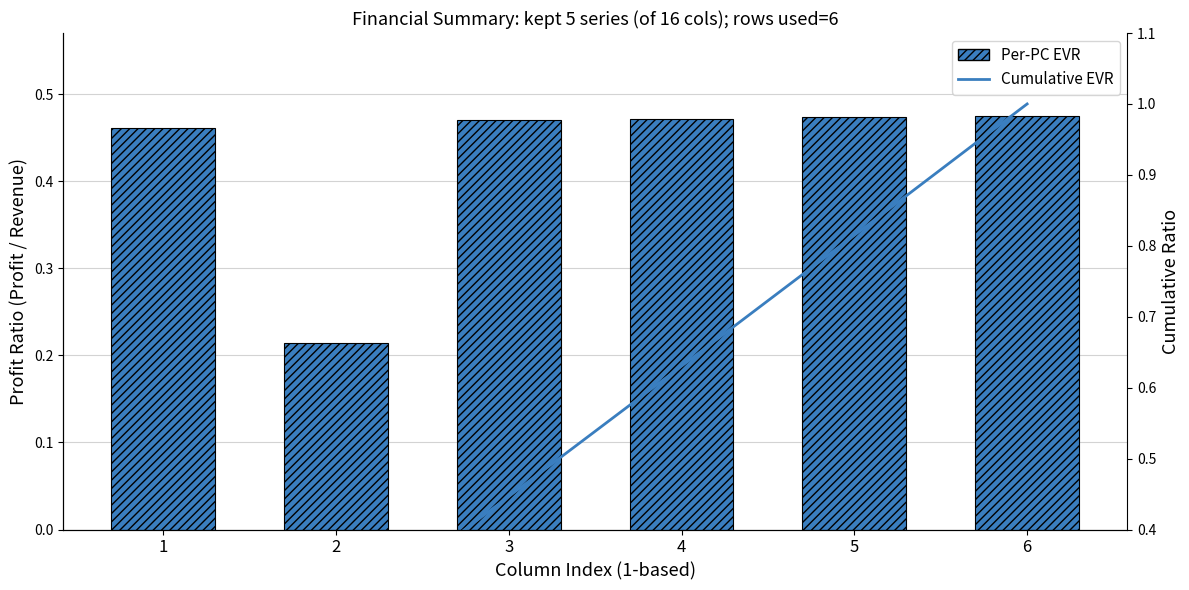

How many Cumulative EVR values are between 0 and 1?

6